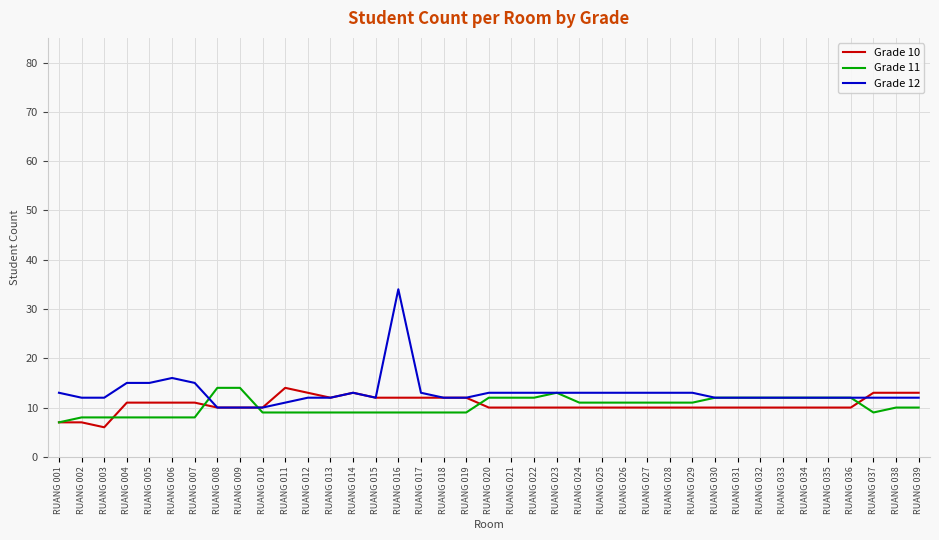

Which series has the largest total across all categories?

Grade 12